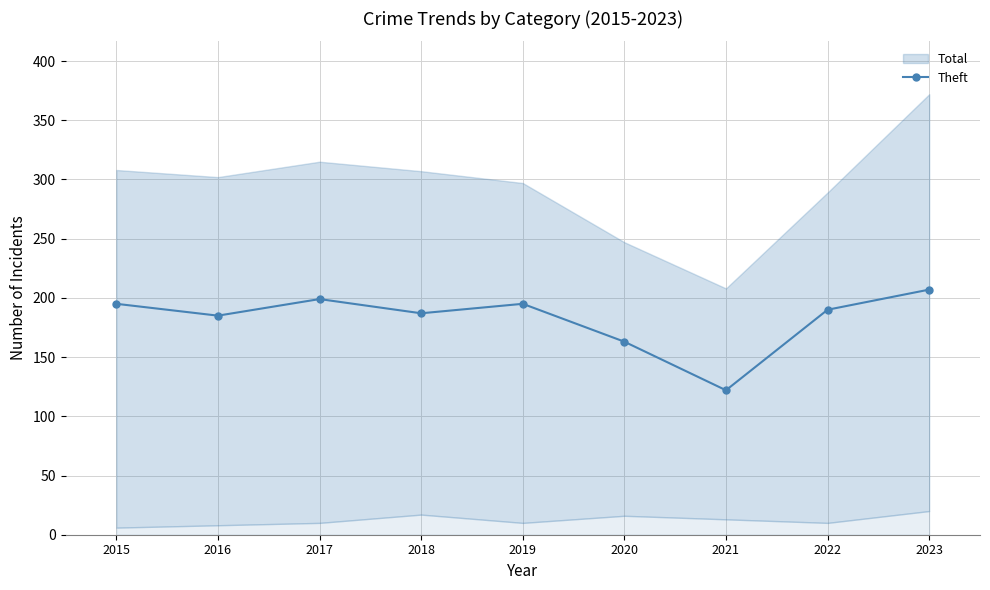

What is the sum of all values?

1643